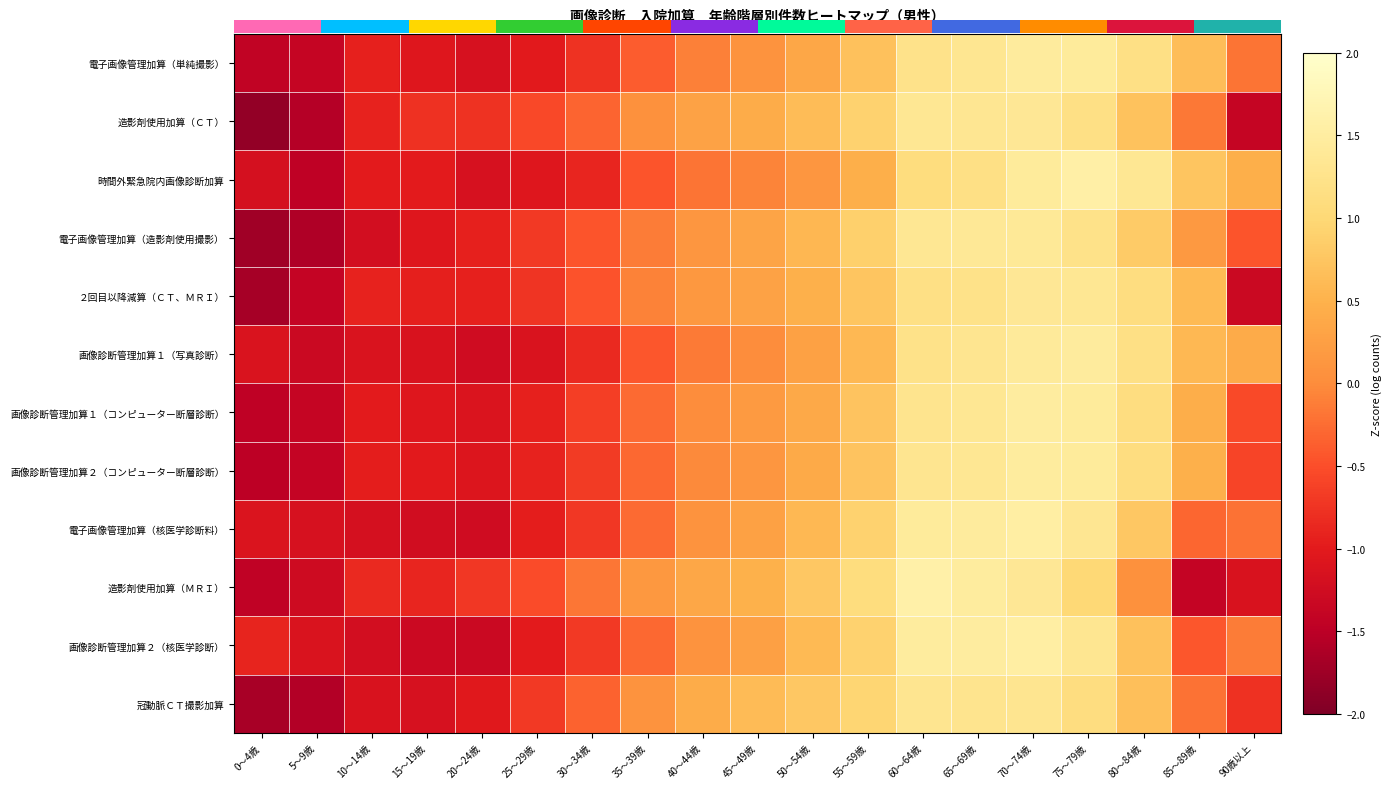

What is the maximum value shown in the chart?

1.6